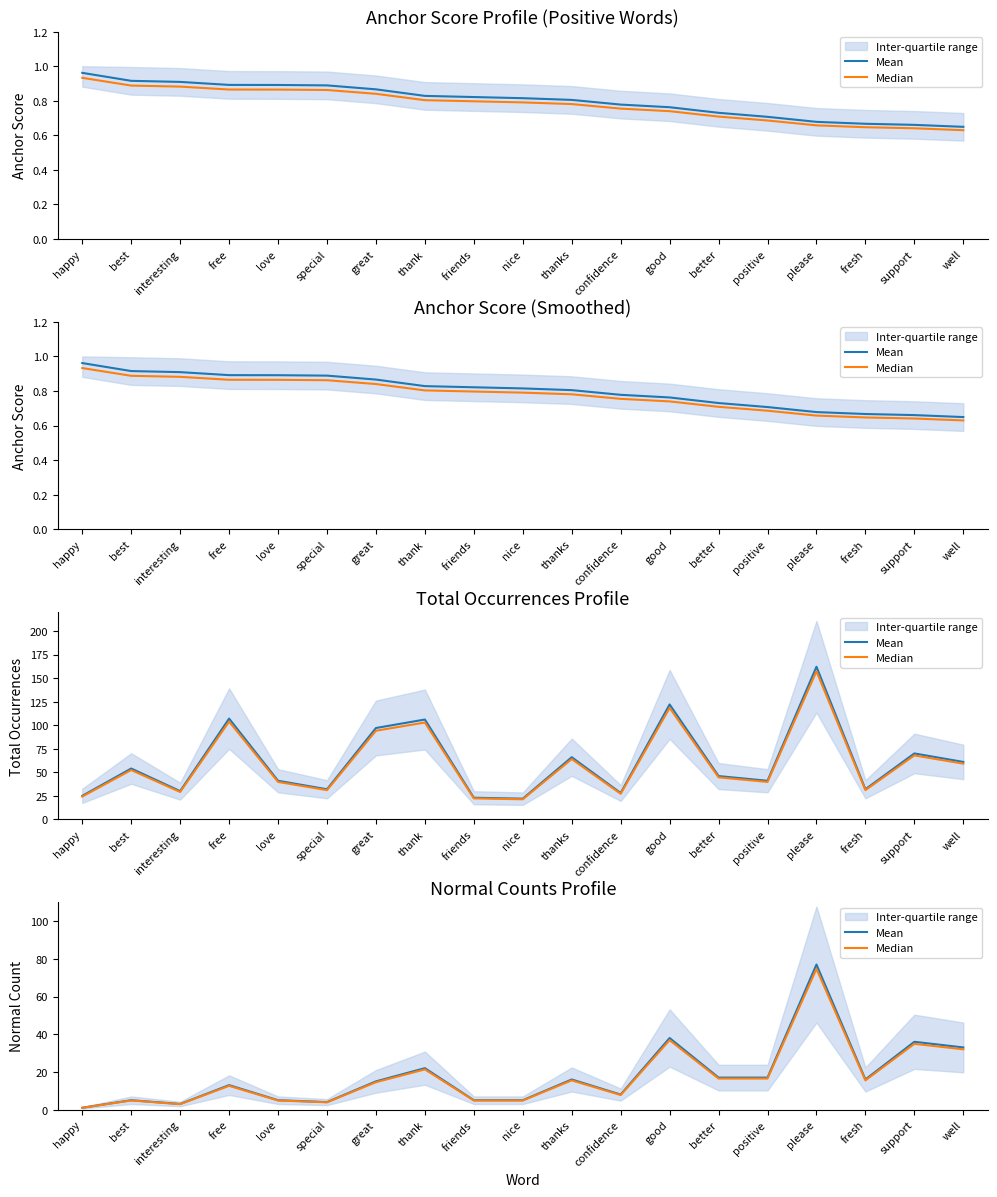

Between interesting and better, which series saw the biggest shift?

Mean